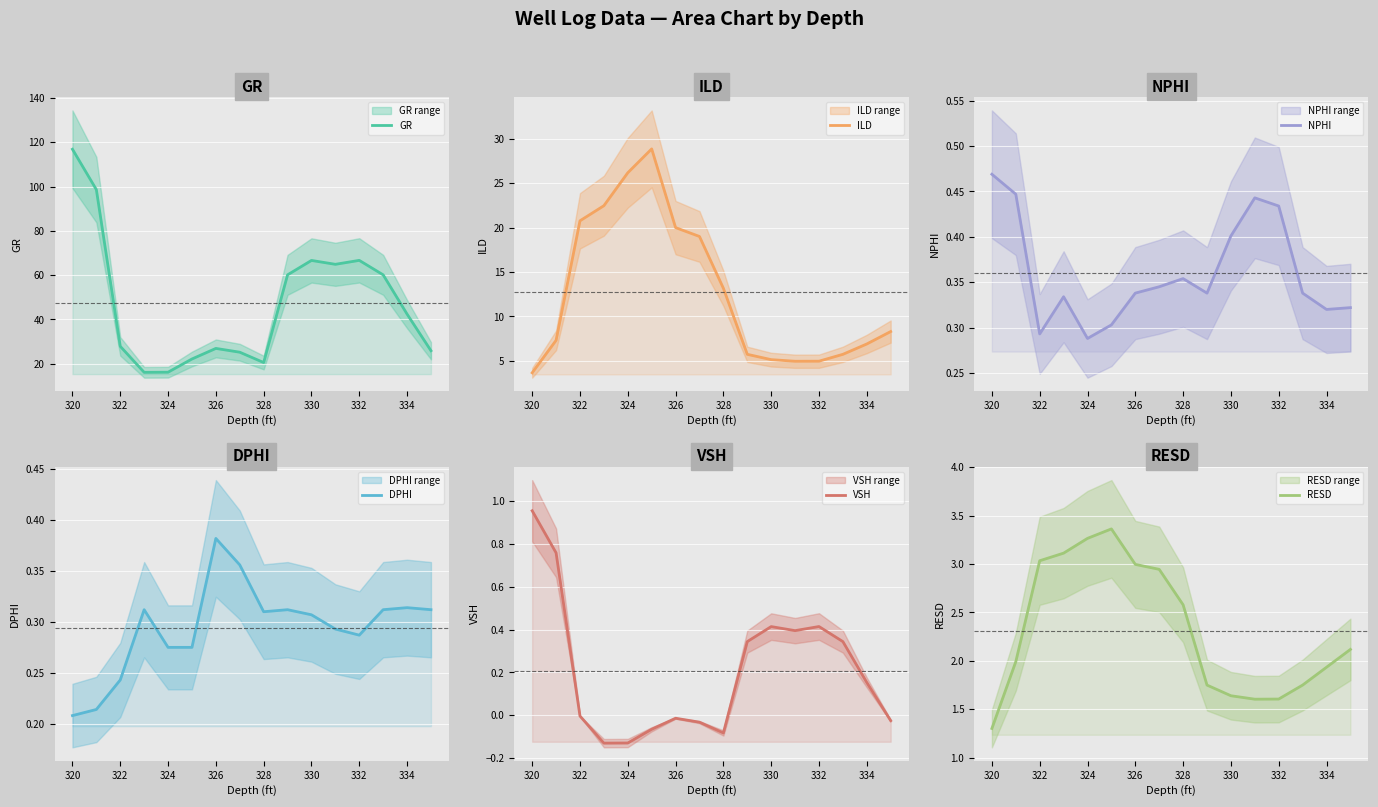

What is the smallest value displayed?

-0.1